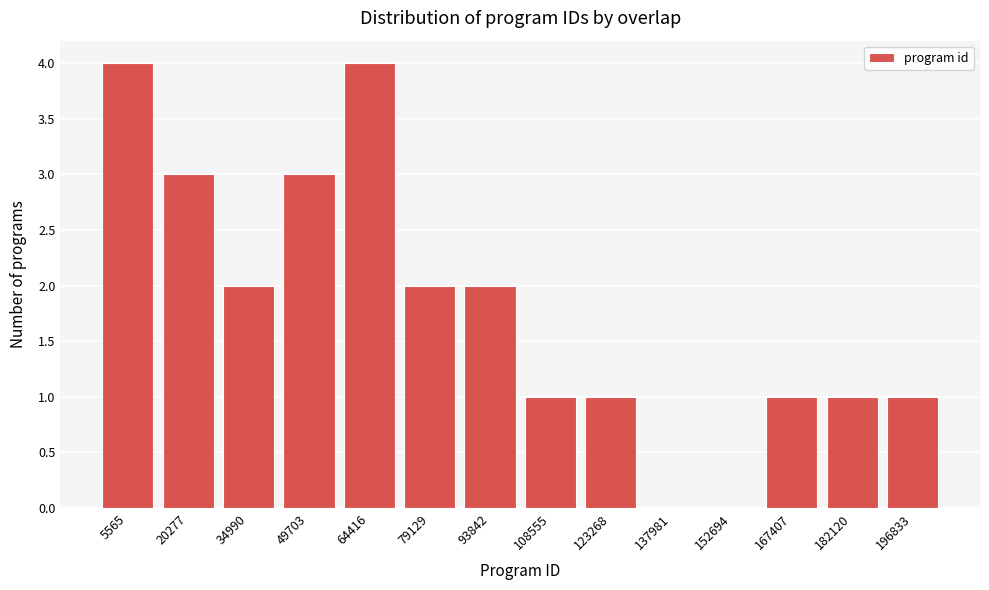

Reading left to right, what are all the values shown in this chart?

5565=4	20277=3	34990=2	49703=3	64416=4	79129=2	93842=2	108555=1	123268=1	137981=0	152694=0	167407=1	182120=1	196833=1